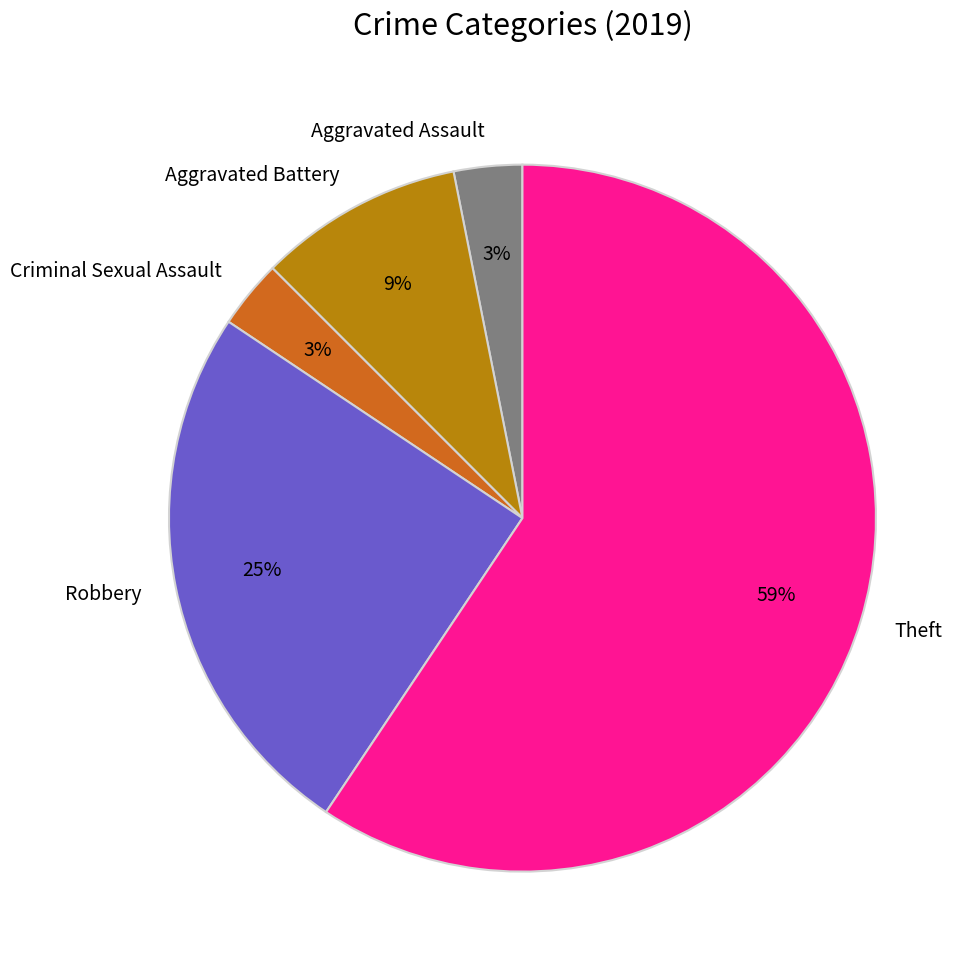

The Aggravated Battery slice represents 23% of the pie. True or false?

False